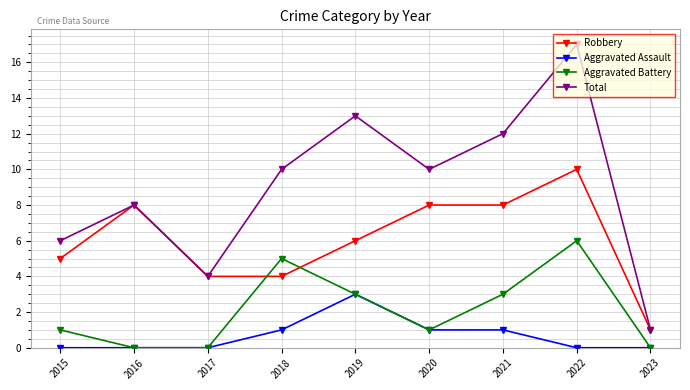

In Total, how many points are higher than both neighbors (excluding endpoints)?

3